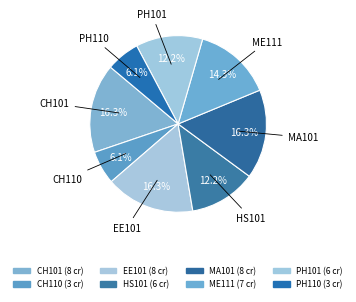

Is there any slice that represents more than half of the pie?

No